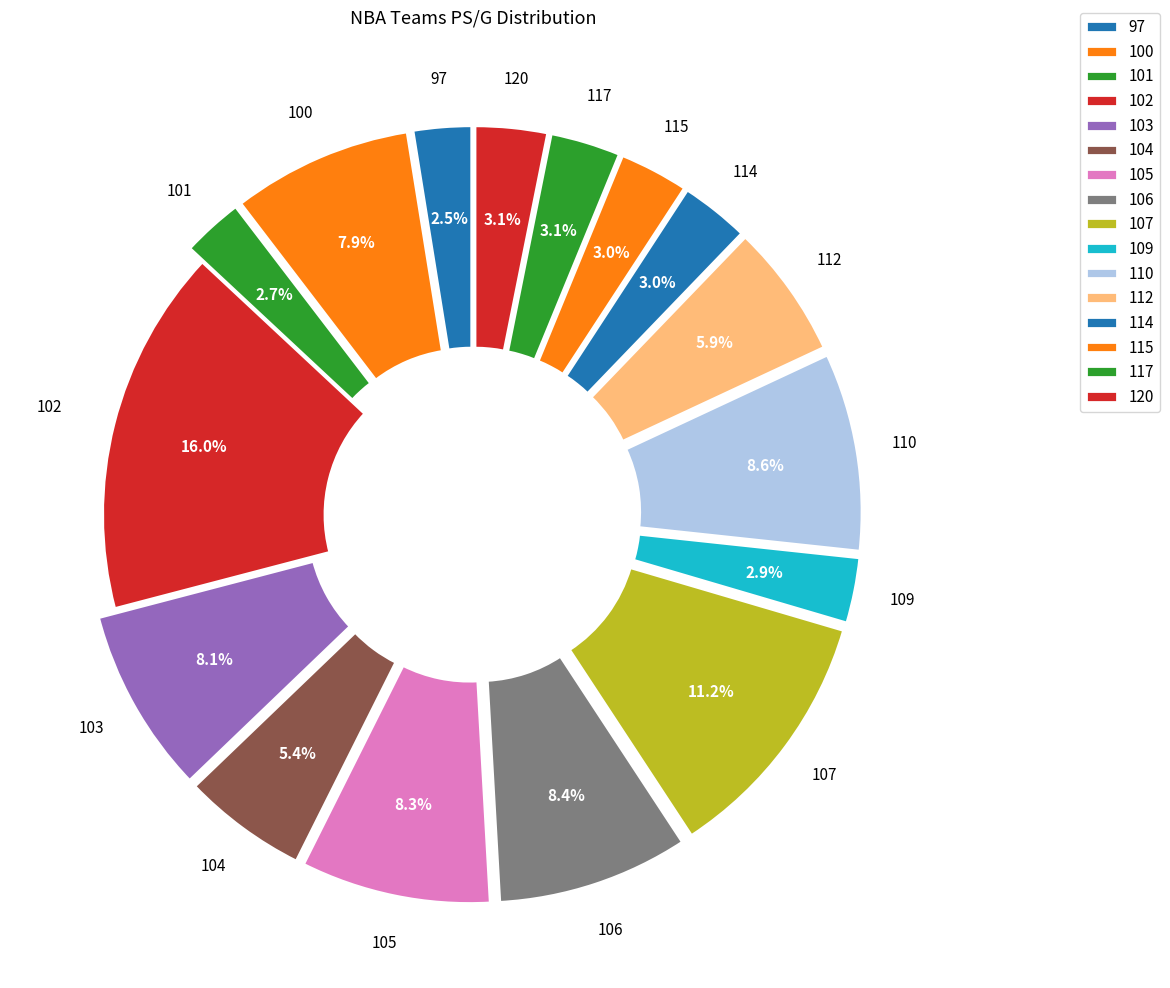

Approximately how many times larger is the value at 115 compared to 101?

1.1